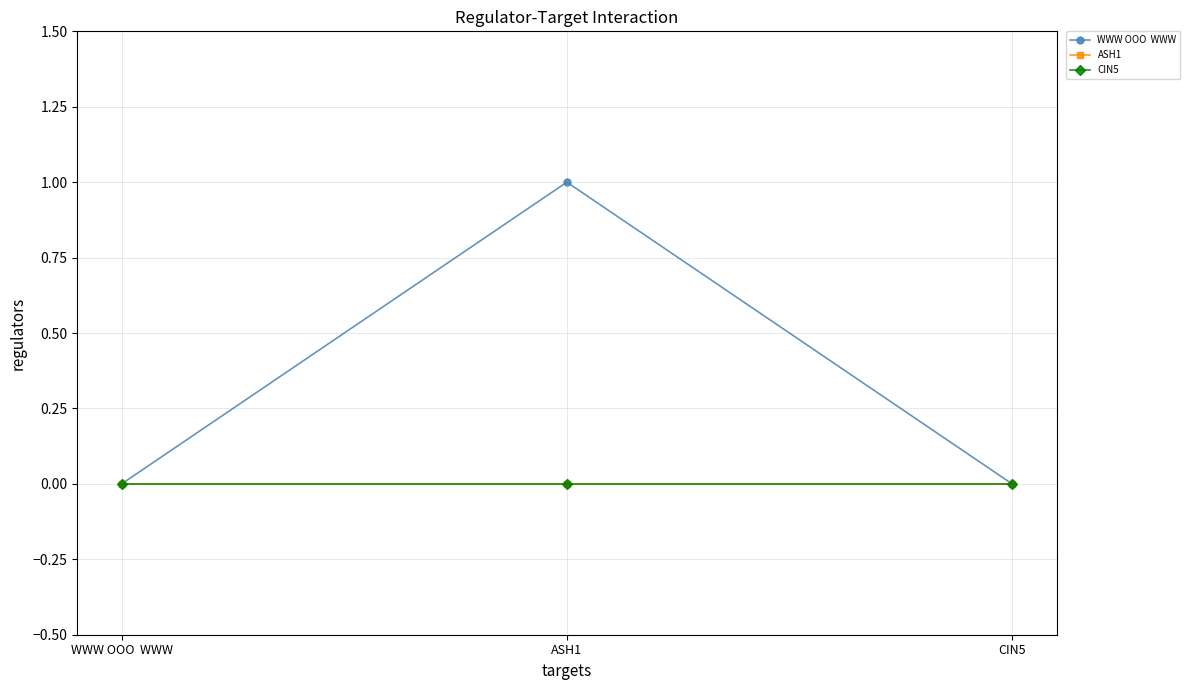

Does the chart have visible grid lines?

Yes